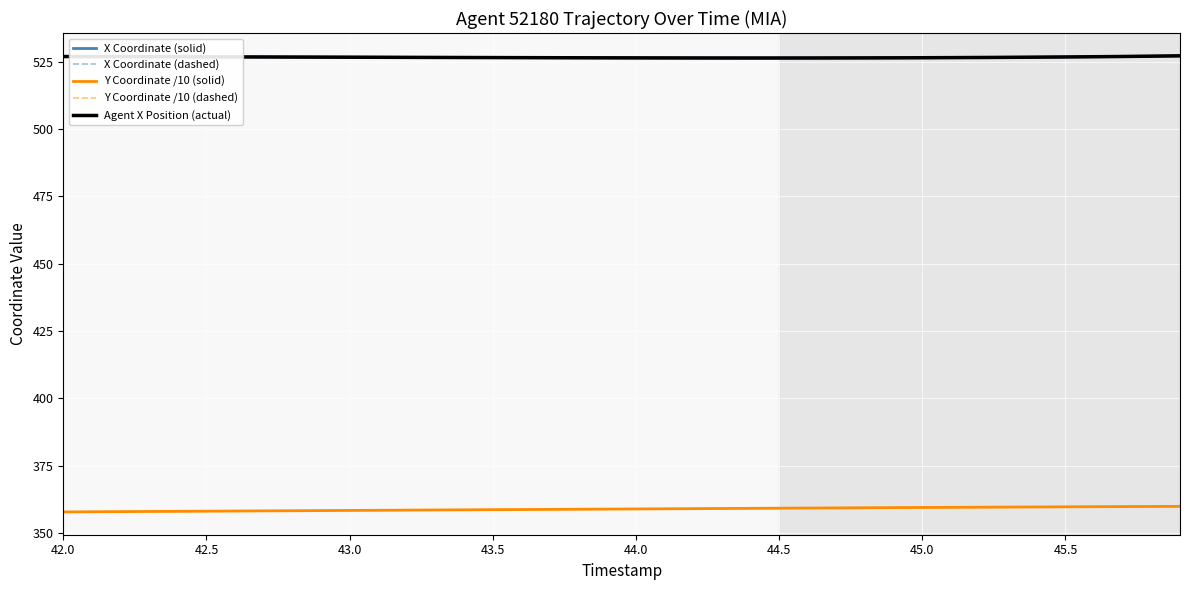

What is the value of the Y Coordinate /10 (solid) point at the 9th from the left?

358.3